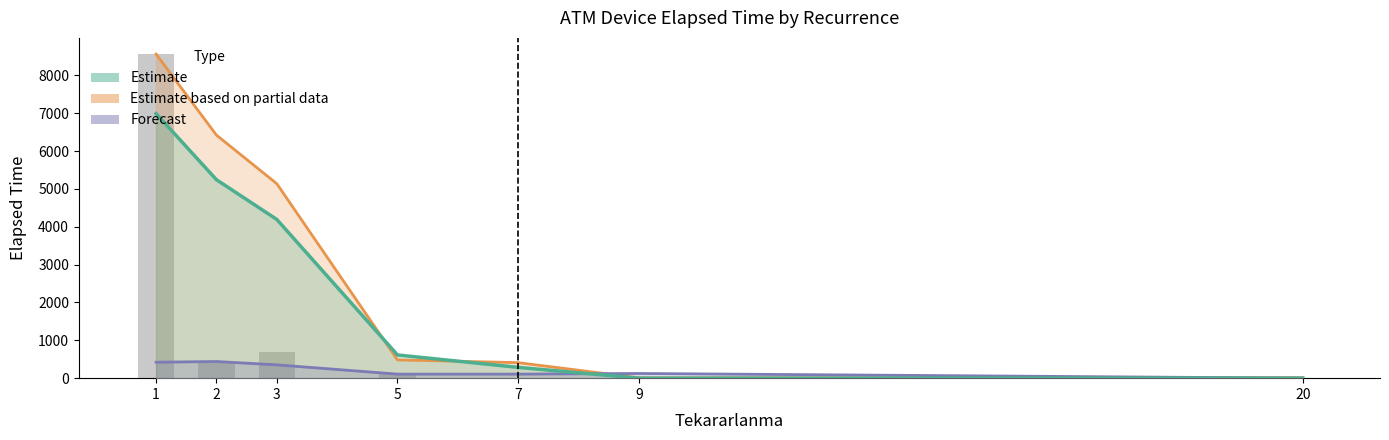

What is the value of the Forecast bar at the 2nd from the left?

440.0